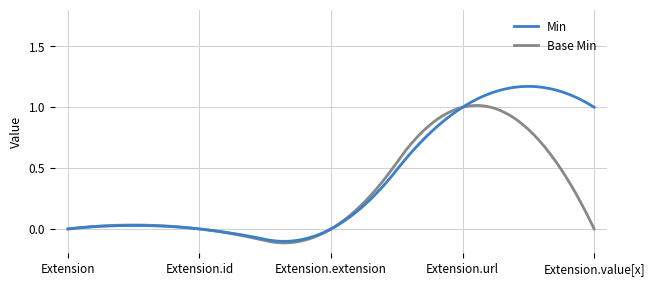

Which series has the widest spread of values?

Min